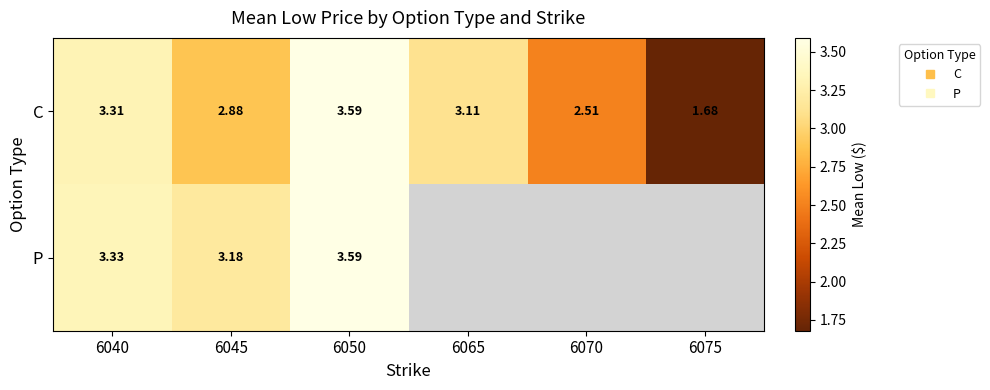

Which series has the widest spread of values?

C